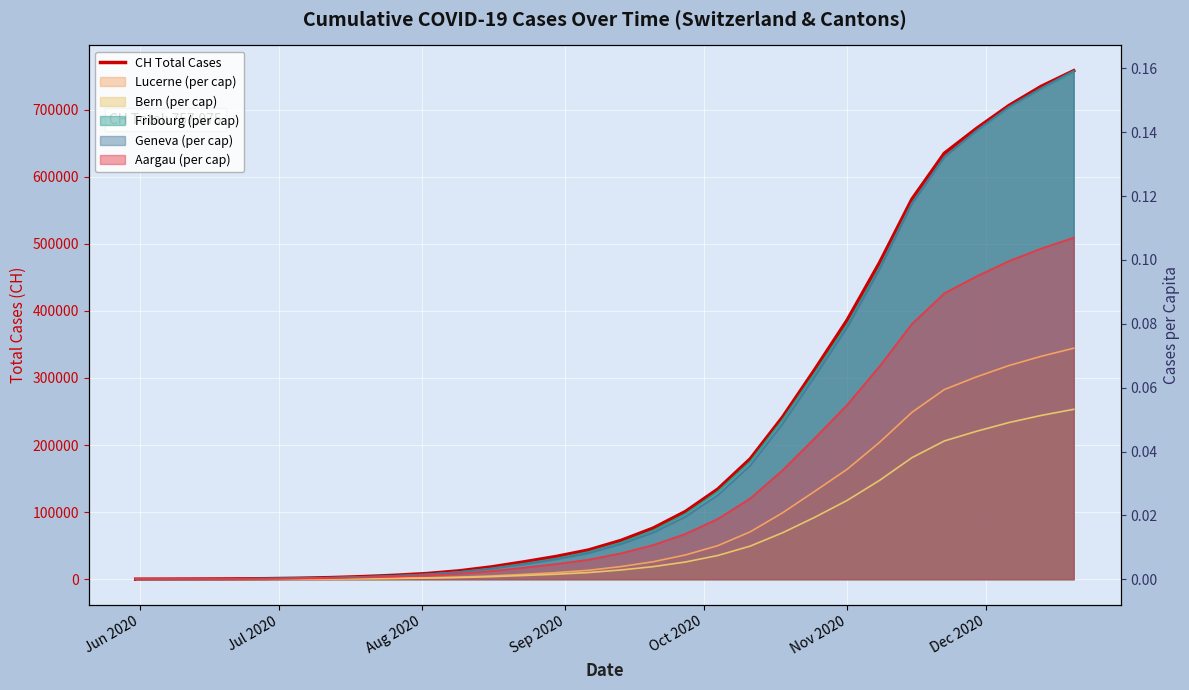

True or false: there are more than 2 points higher than both neighbors.

False